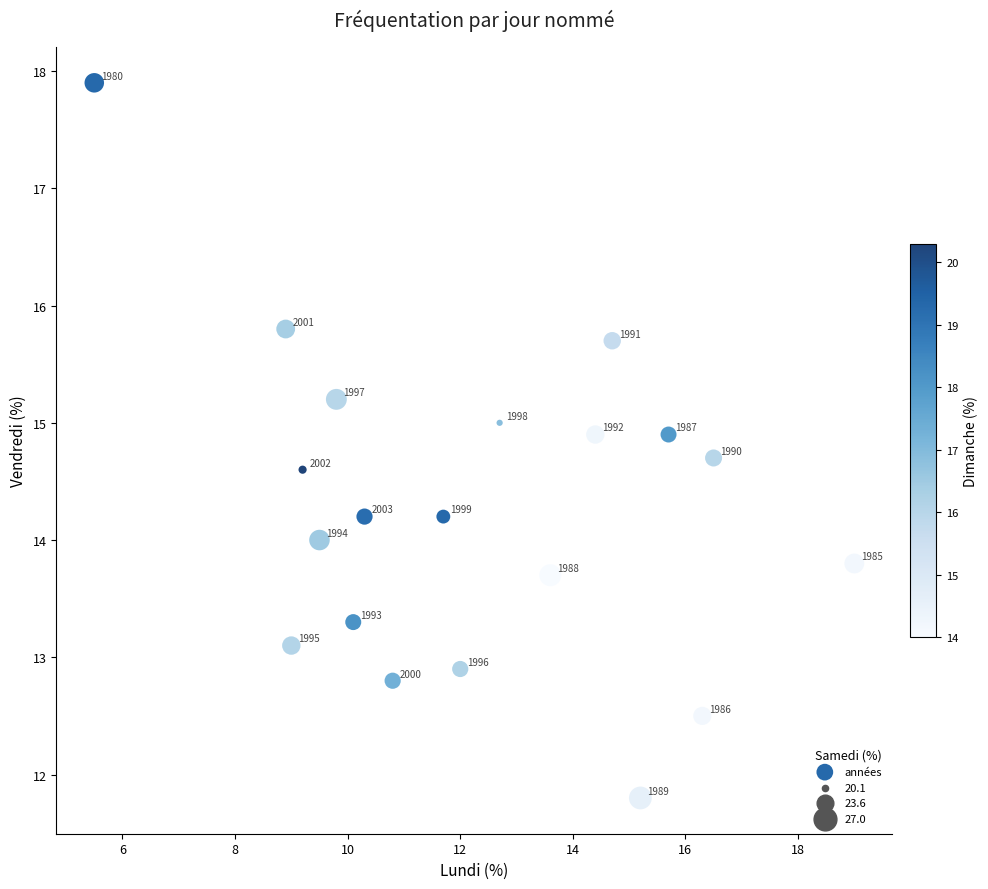

What Y value in the scatter plot is closest to 14?

14.0